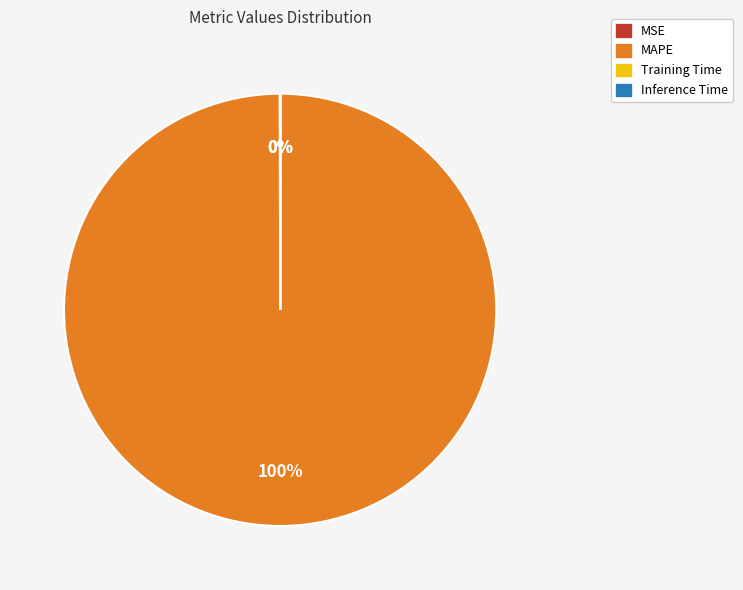

True or false: MAPE accounts for 100% of the total.

True